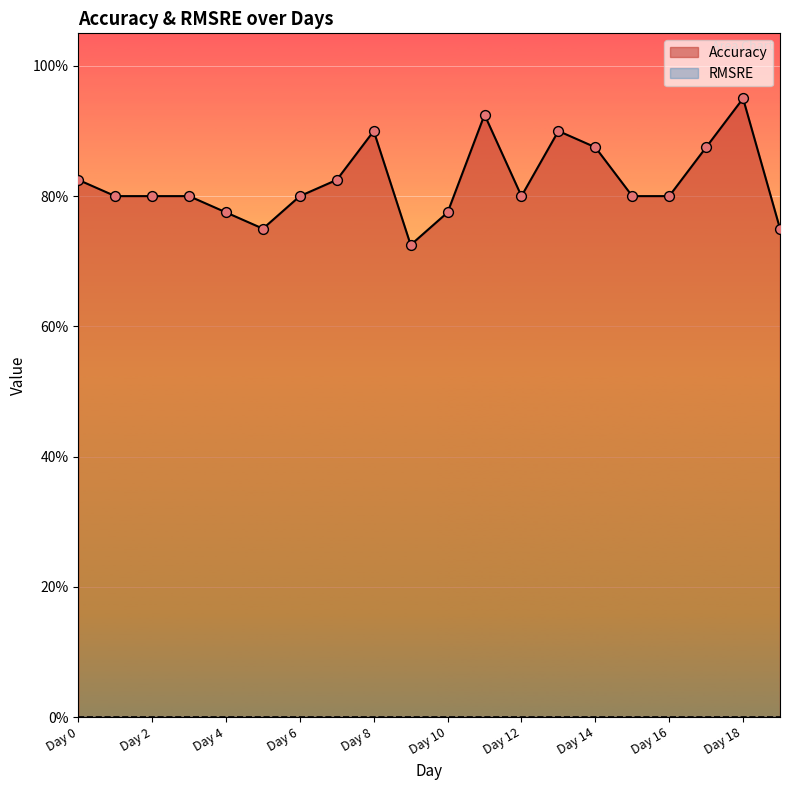

What is the change in value from Day 5 to Day 12?

+0.1